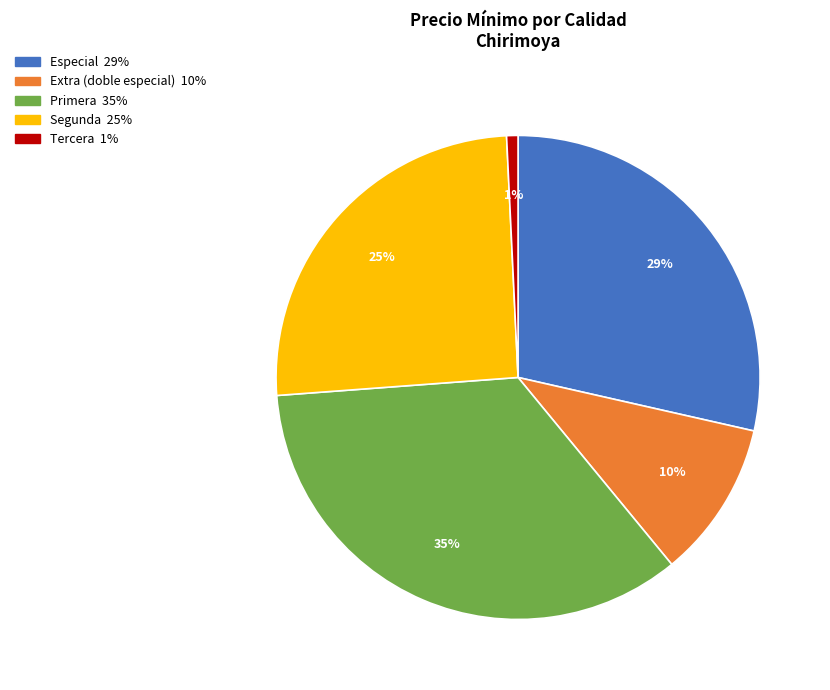

The Extra (doble especial) slice represents 10% of the pie. True or false?

True